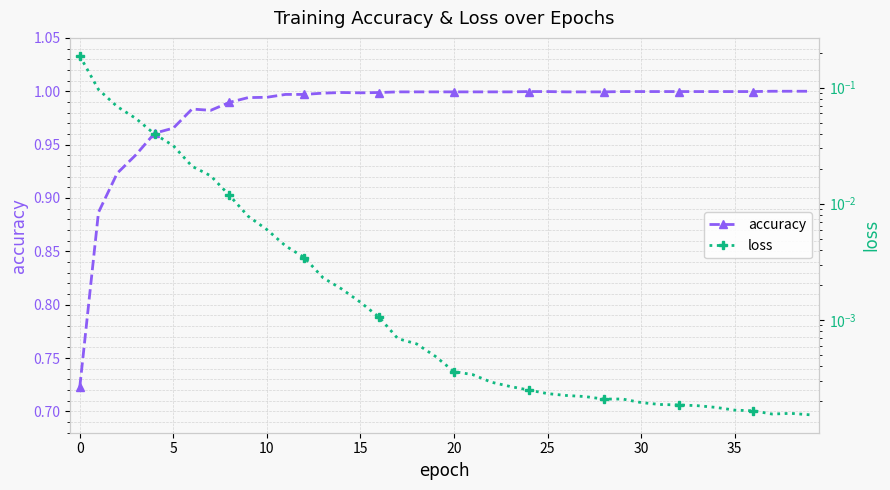

How many interior local valleys does the accuracy series have?

2